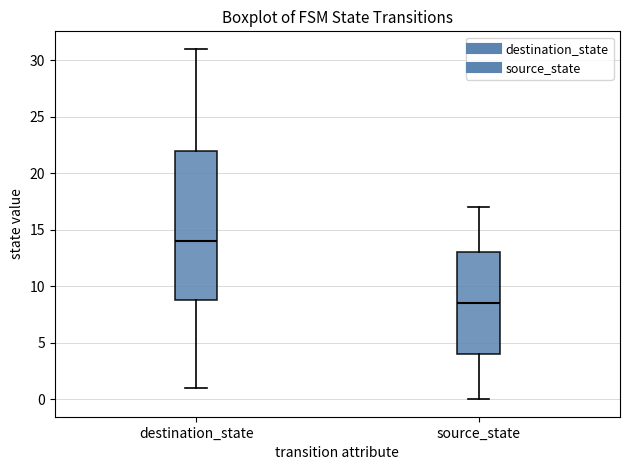

Reading left to right, read every box against the y-axis: the position of its median line, the range the box covers, and the ends of its whiskers. The values are not printed on the chart, so give them approximately, as read against the axis.

destination_state: median 14.0, box 9.0 to 22.0, whiskers 1.0 to 31.0
source_state: median 8.5, box 4.0 to 13.0, whiskers 0.0 to 17.0